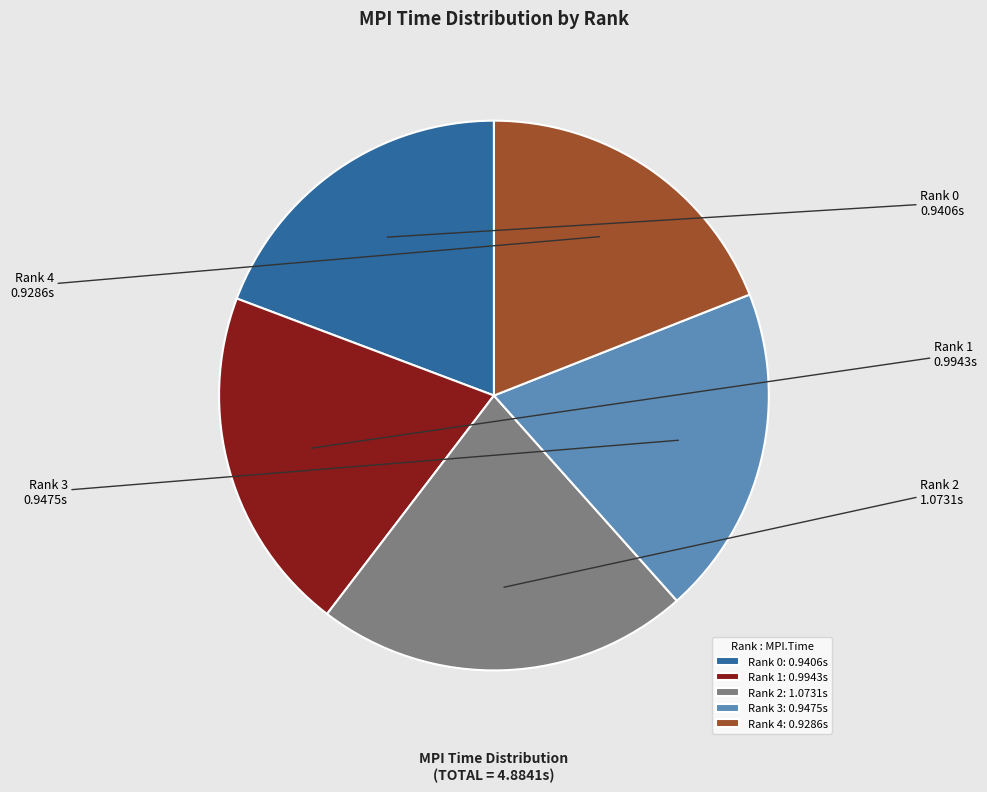

Is the sum of Rank 1 and Rank 4 greater than half?

No